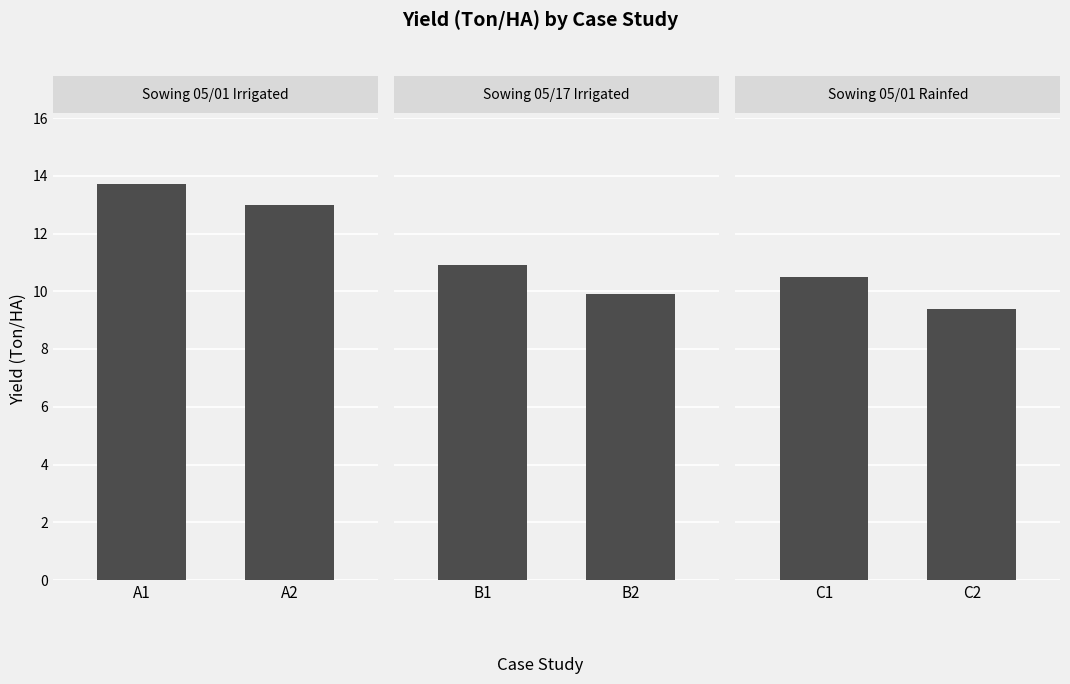

Reading left to right, what are all the values shown in this chart?

Sowing 05/01 Irrigated: 13.7	13.0
Sowing 05/17 Irrigated: 10.9	9.9
Sowing 05/01 Rainfed: 10.5	9.4